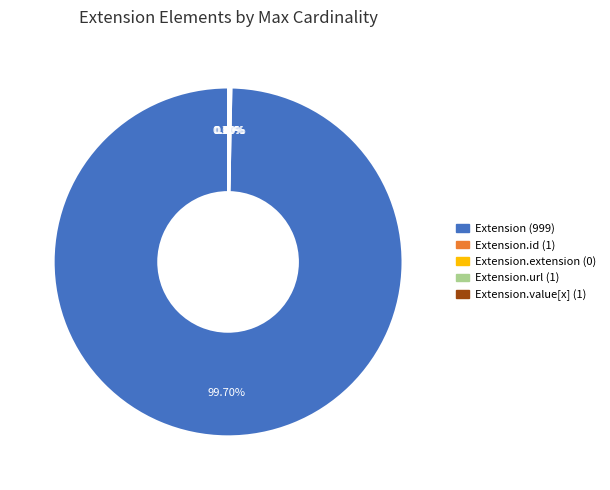

What is the majority slice?

Extension